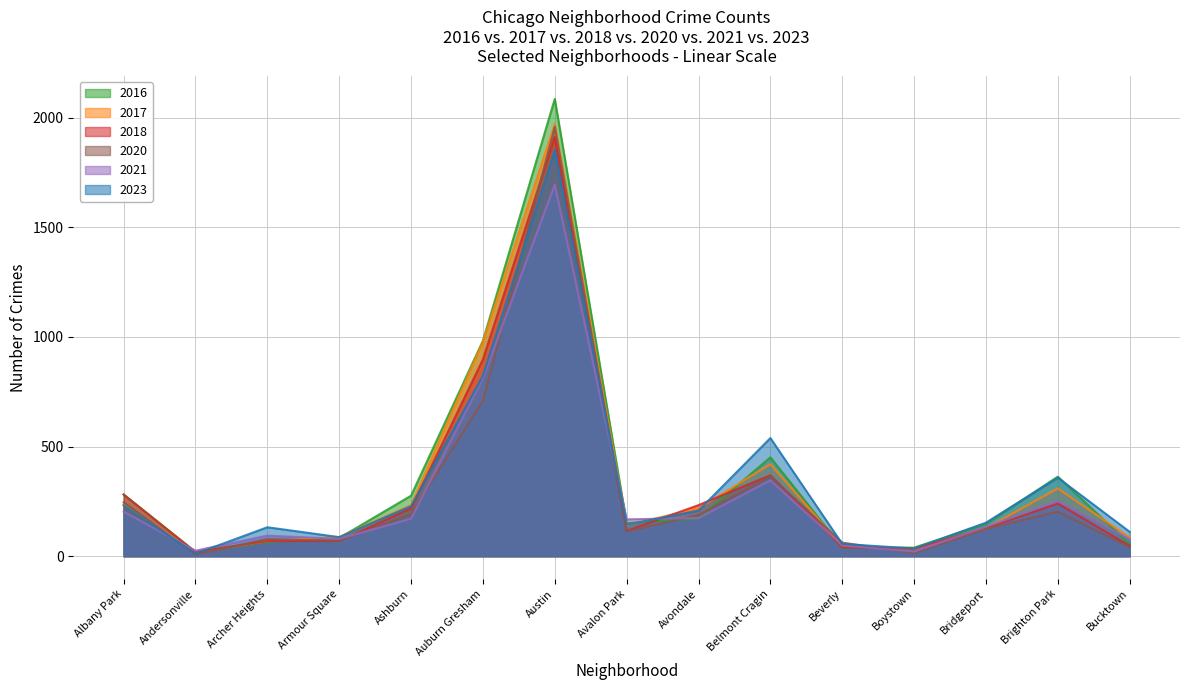

What are all the series names shown in the legend?

2016, 2017, 2018, 2020, 2021, 2023